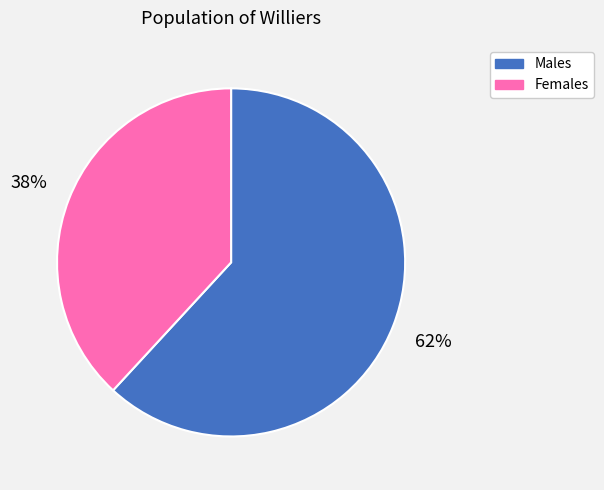

To the nearest percent, what is the average slice percentage?

50%